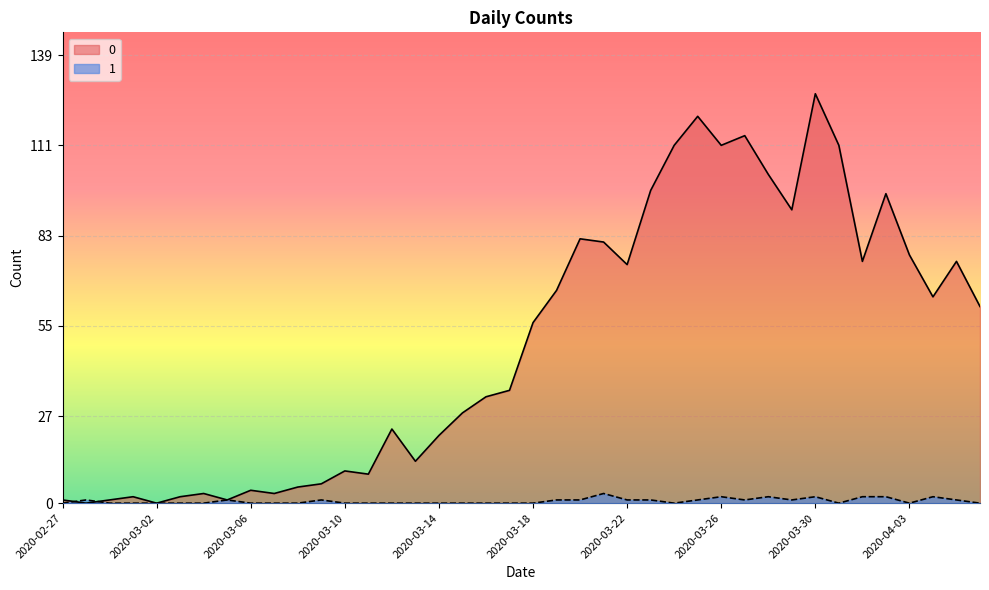

Is the value of 0 at 2020-03-24 greater than the value of 1 at 2020-04-04?

Yes